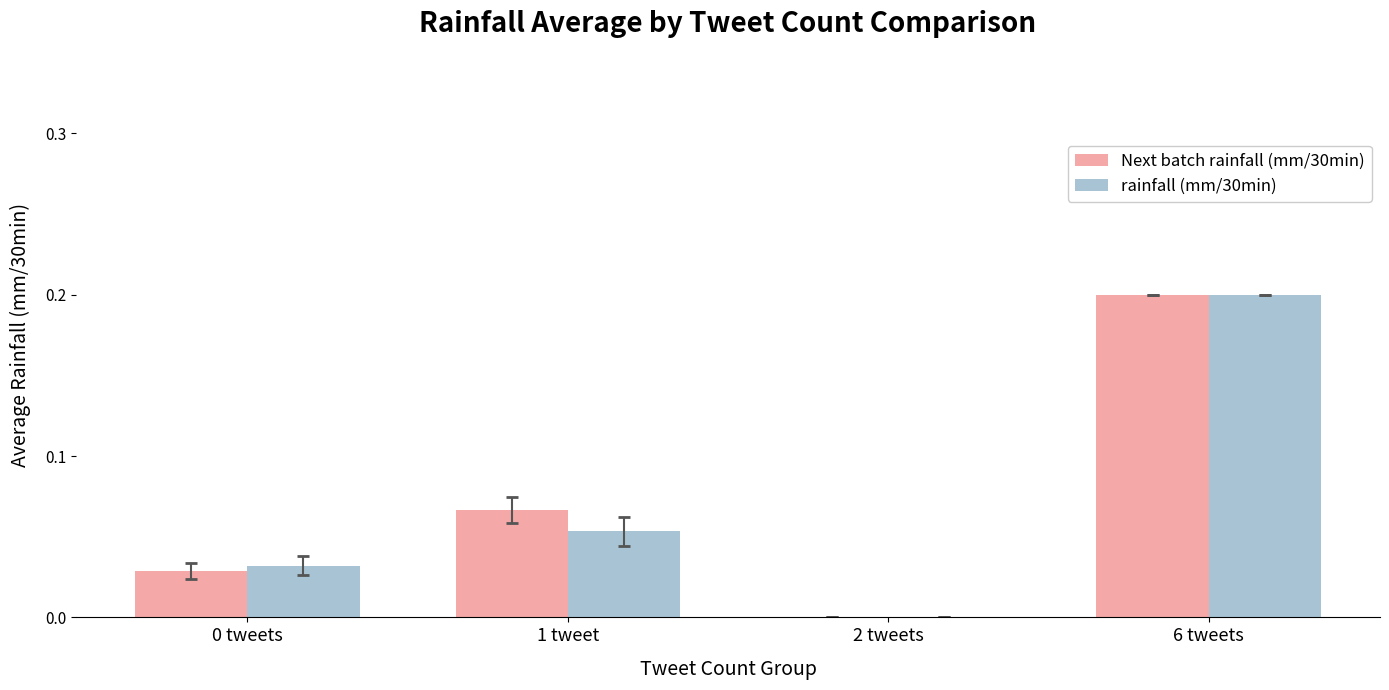

True or false: rainfall (mm/30min) has a value of 0.2 at 6 tweets.

True